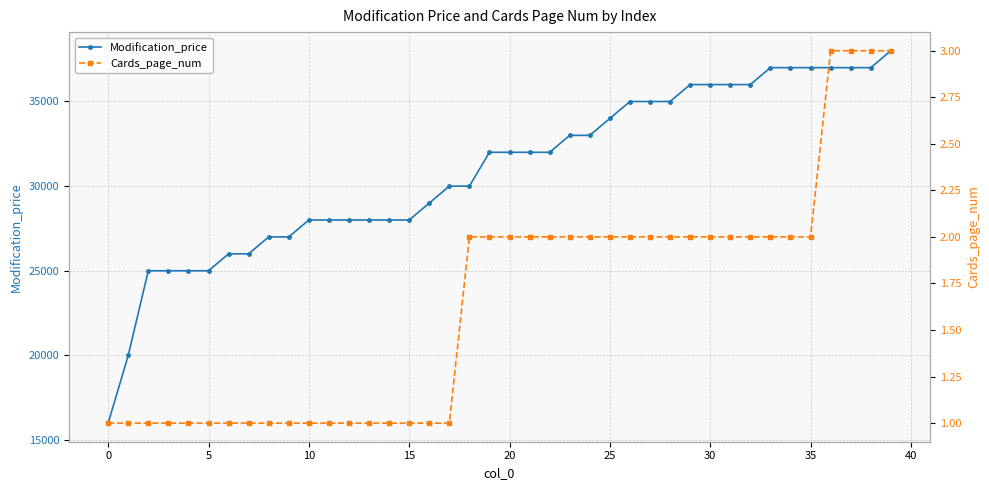

How many values in the Modification_price series are below 31999?

19